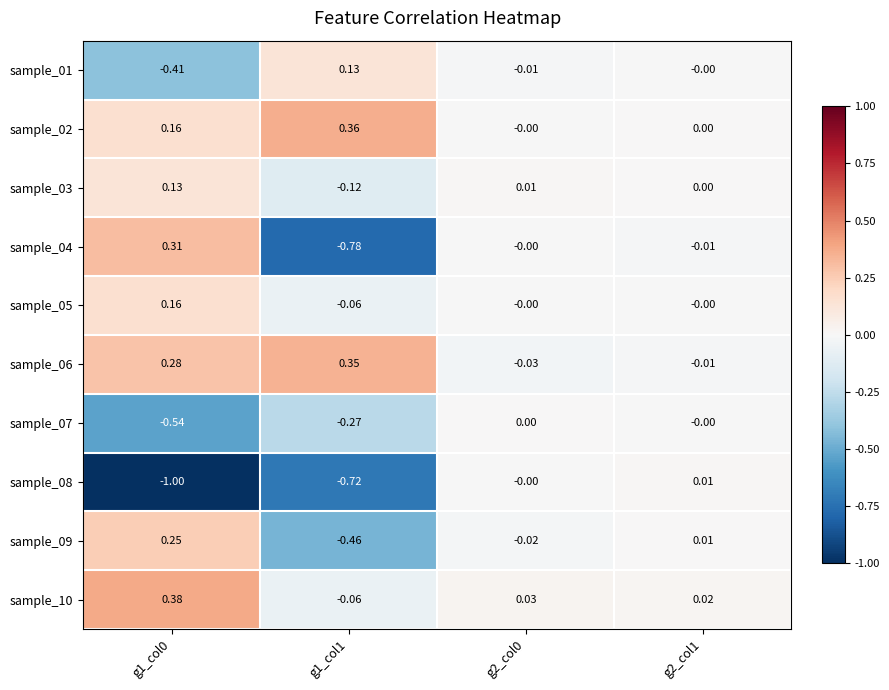

Reading left to right, transcribe all the data shown in this chart.

sample_01: g1_col0=-0.4	g1_col1=0.1	g2_col0=-0.0	g2_col1=-0.0
sample_02: g1_col0=0.2	g1_col1=0.4	g2_col0=-0.0	g2_col1=0.0
sample_03: g1_col0=0.1	g1_col1=-0.1	g2_col0=0.0	g2_col1=0.0
sample_04: g1_col0=0.3	g1_col1=-0.8	g2_col0=-0.0	g2_col1=-0.0
sample_05: g1_col0=0.2	g1_col1=-0.1	g2_col0=-0.0	g2_col1=-0.0
sample_06: g1_col0=0.3	g1_col1=0.3	g2_col0=-0.0	g2_col1=-0.0
sample_07: g1_col0=-0.5	g1_col1=-0.3	g2_col0=0.0	g2_col1=-0.0
sample_08: g1_col0=-1.0	g1_col1=-0.7	g2_col0=-0.0	g2_col1=0.0
sample_09: g1_col0=0.2	g1_col1=-0.5	g2_col0=-0.0	g2_col1=0.0
sample_10: g1_col0=0.4	g1_col1=-0.1	g2_col0=0.0	g2_col1=0.0